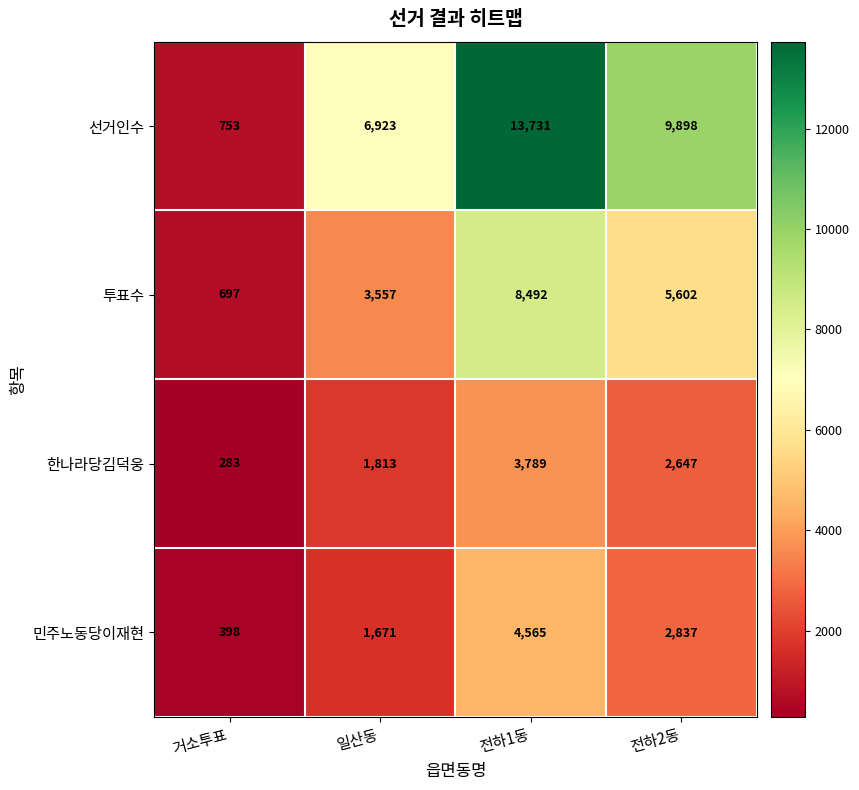

Reading left to right, list all the values displayed in this chart.

선거인수: 거소투표=753	일산동=6923	전하1동=13731	전하2동=9898
투표수: 거소투표=697	일산동=3557	전하1동=8492	전하2동=5602
한나라당김덕웅: 거소투표=283	일산동=1813	전하1동=3789	전하2동=2647
민주노동당이재현: 거소투표=398	일산동=1671	전하1동=4565	전하2동=2837